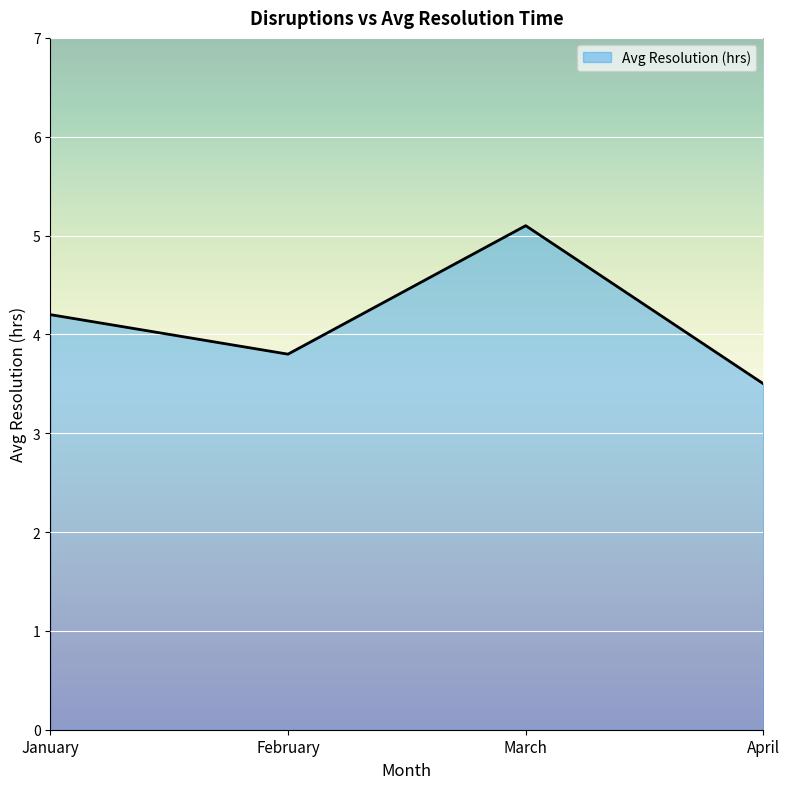

Does the chart have visible grid lines?

Yes